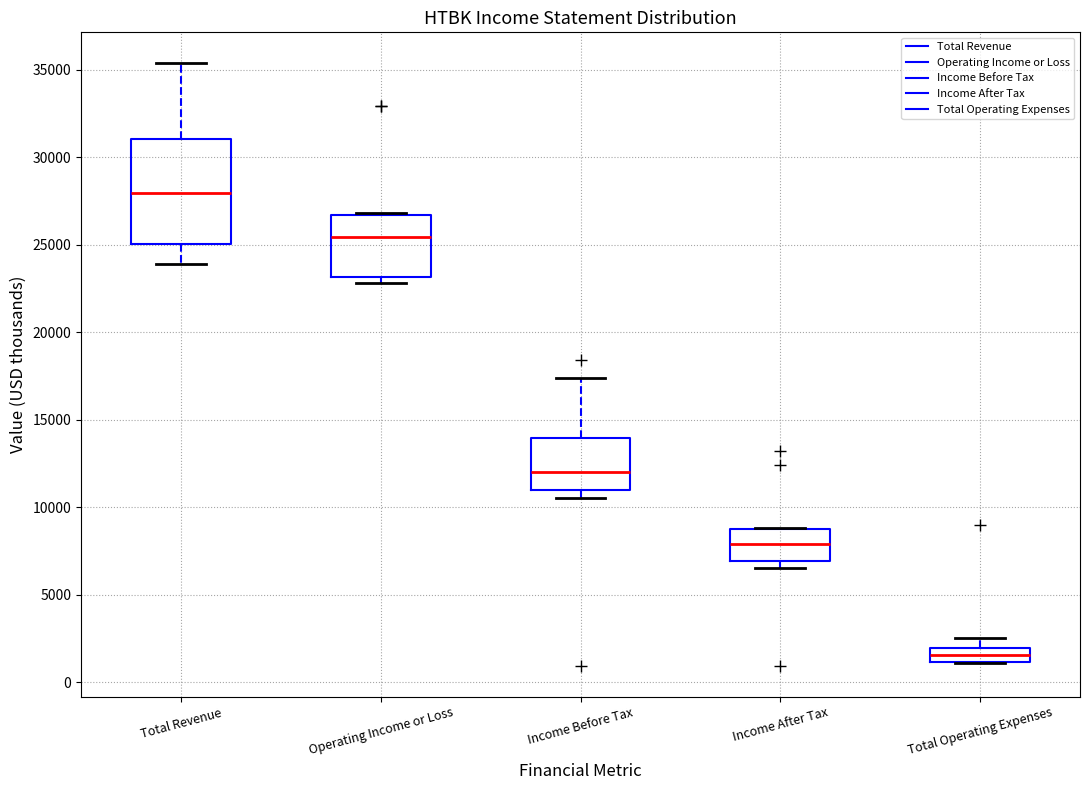

Reading left to right, transcribe this box plot: for each box, give where its median line is, the range the box spans, and where its two whiskers end, as read against the y-axis. The values are not printed on the chart, so give them approximately, as read against the axis.

Total Revenue: median 28000, box 25000 to 31000, whiskers 24000 to 35500
Operating Income or Loss: median 25500, box 23000 to 26500, whiskers 23000 (just below the box's lower edge) to 27000
Income Before Tax: median 12000, box 11000 to 14000, whiskers 10500 to 17500
Income After Tax: median 8000, box 7000 to 9000, whiskers 6500 to 9000
Total Operating Expenses: median 1500, box 1000 to 2000, whiskers 1000 to 2500